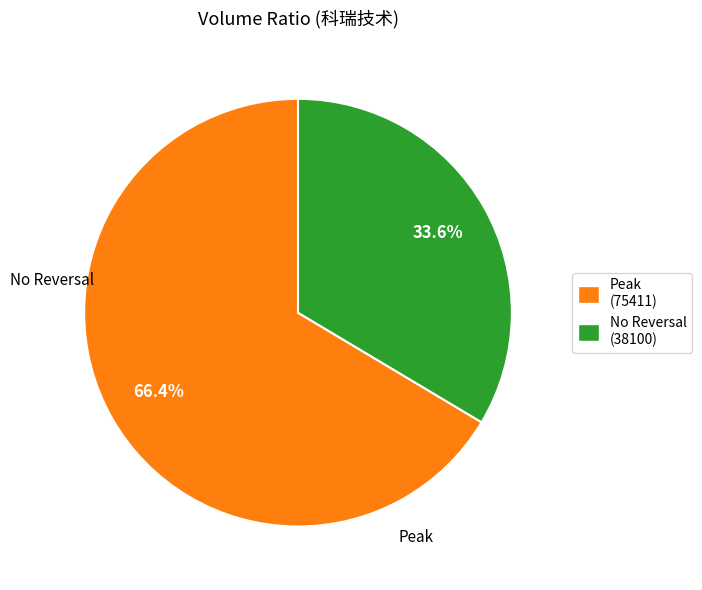

Is there a majority slice in this chart?

Yes